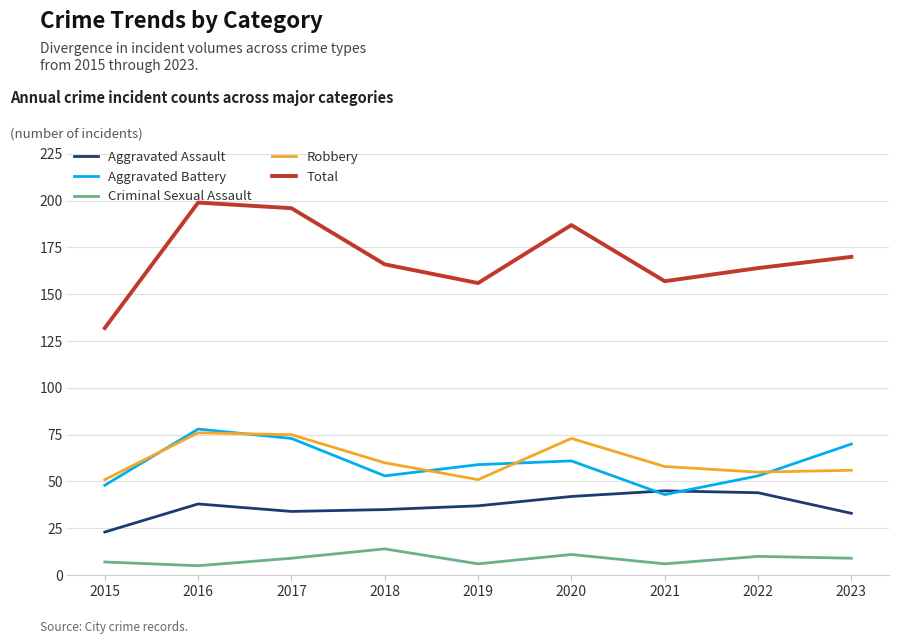

Is this an area chart (filled region under the line)?

No